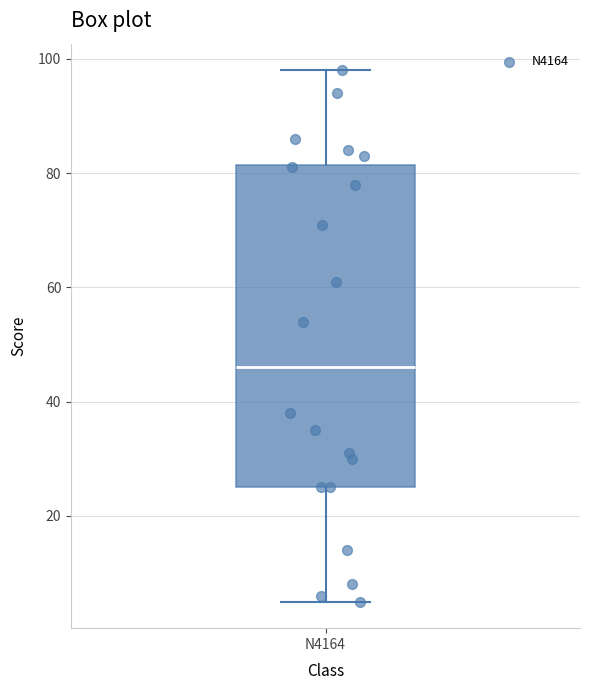

Where does the lower whisker of the box for N4164 end on the y-axis? The values are not printed on the chart, so give them approximately, as read against the axis.

6